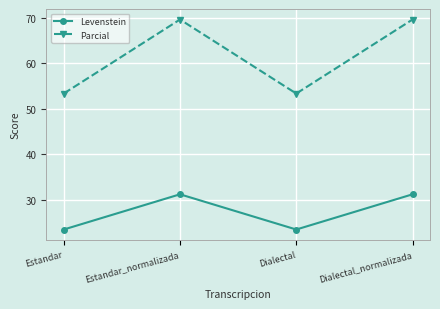

At which category does Parcial reach its first local peak?

Estandar_normalizada